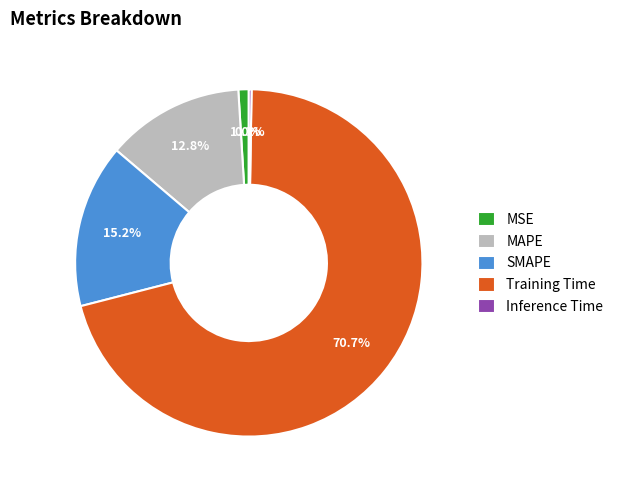

Does MSE represent more than half of the total?

No